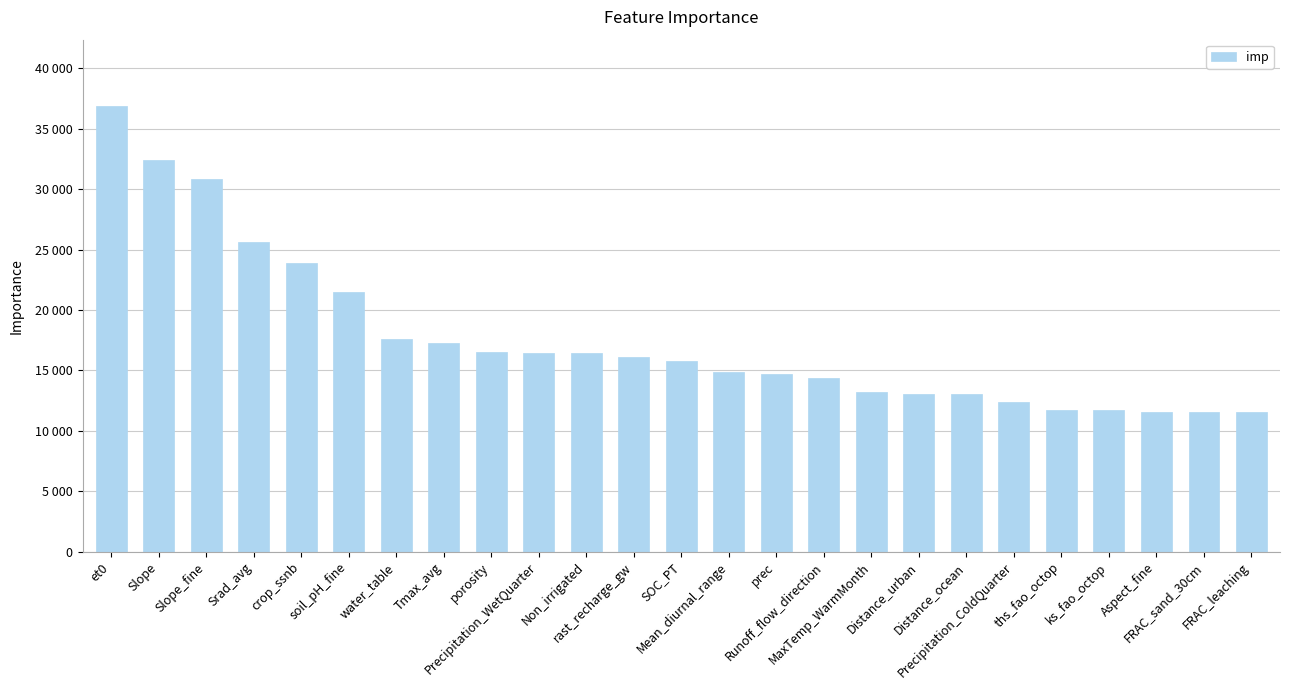

How many data points are above 15797?

13